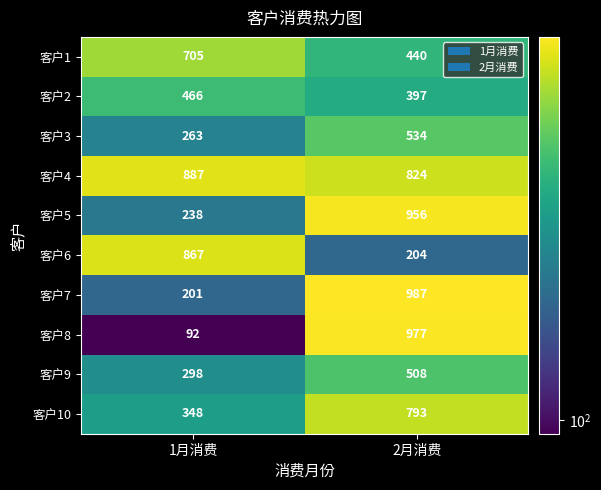

What is the difference between the 客户2 values at 1月消费 and 2月消费?

69